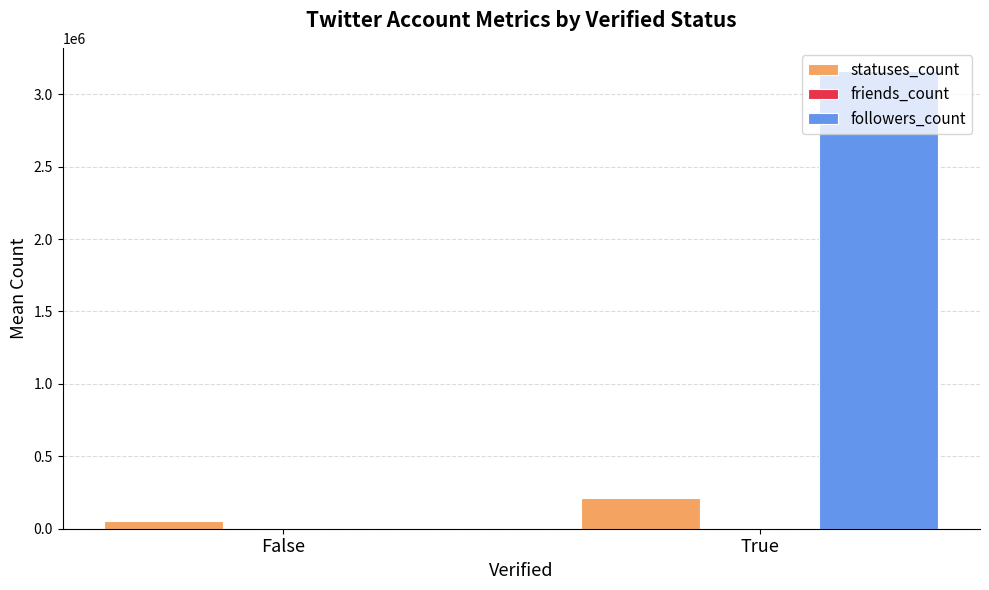

What is the greatest value displayed?

3161744.0